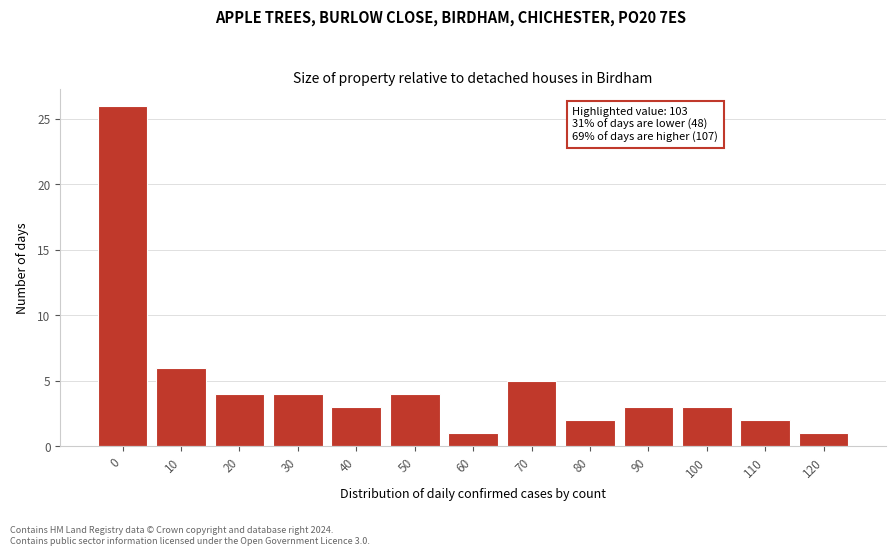

Reading left to right, transcribe all the data shown in this chart.

0=26	10=6	20=4	30=4	40=3	50=4	60=1	70=5	80=2	90=3	100=3	110=2	120=1